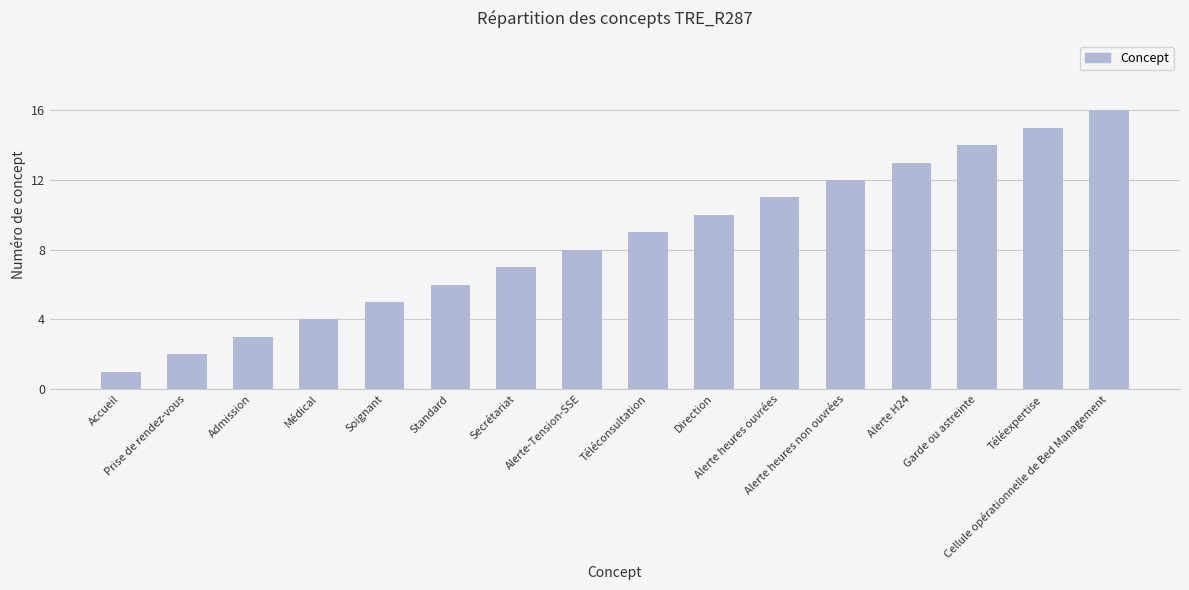

True or false: the data shows 9 at Secrétariat.

False